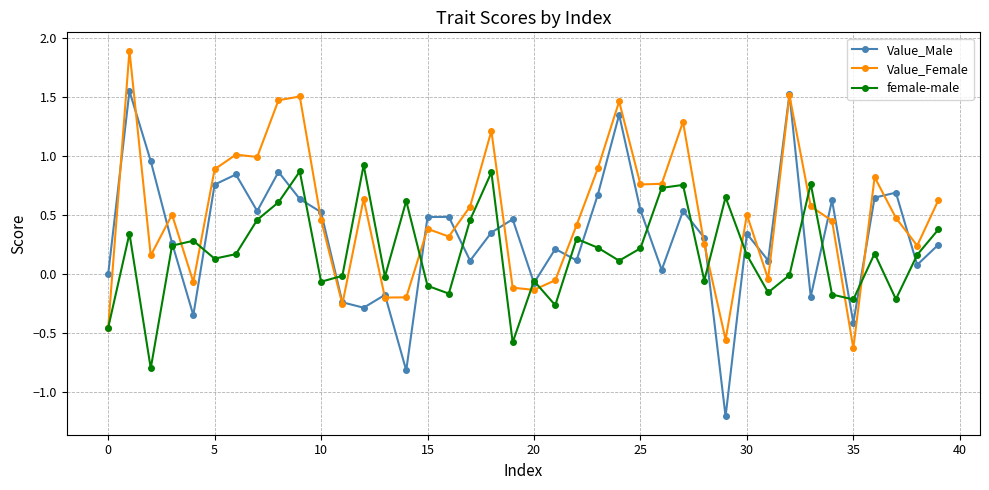

Which series has the largest total across all categories?

Value_Female